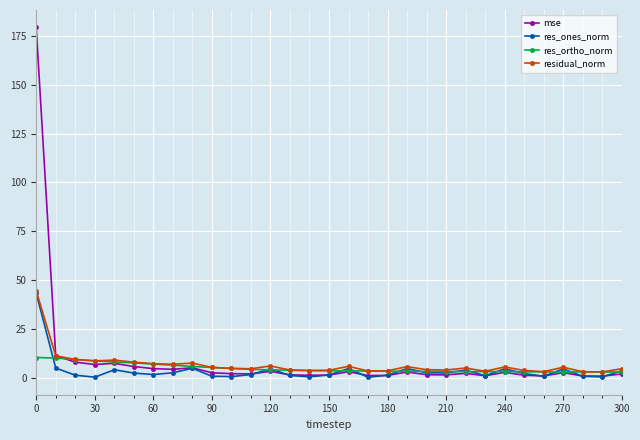

Does the chart have visible grid lines?

Yes